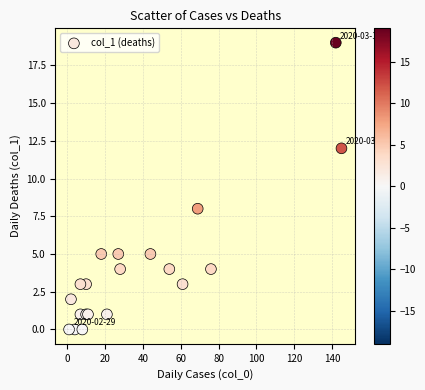

What Y value in the scatter plot is closest to 9?

8